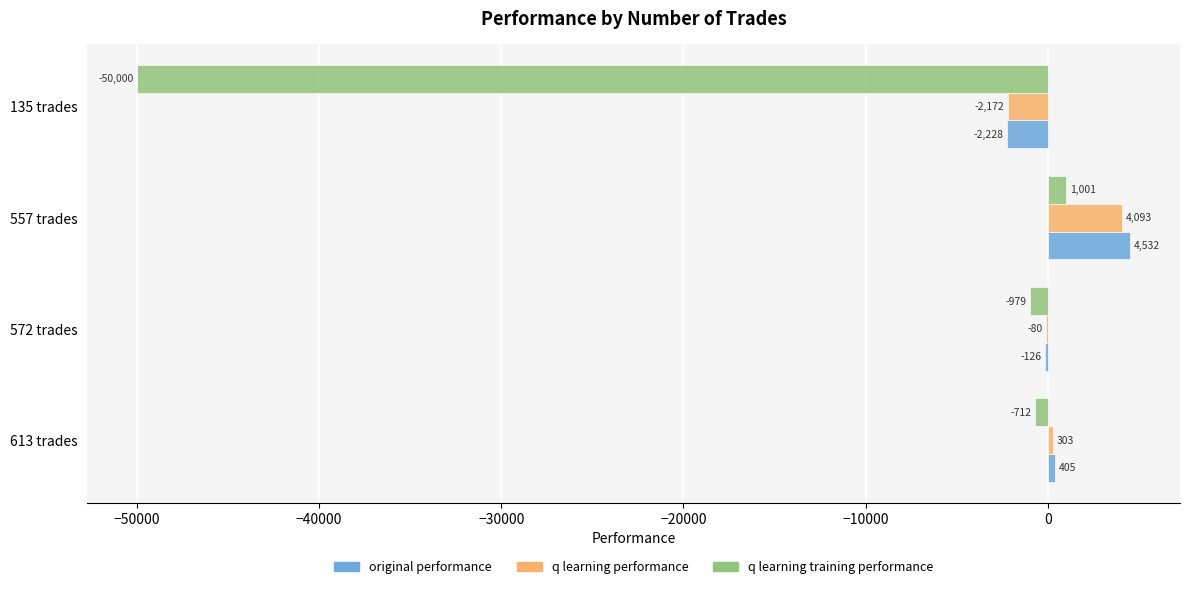

Which category has the highest value across all series?

557 trades